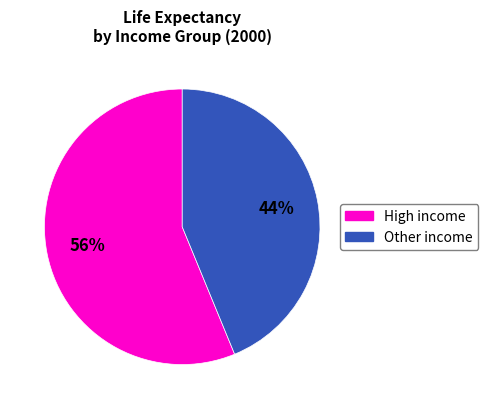

To the nearest percent, what is the average slice percentage?

50%